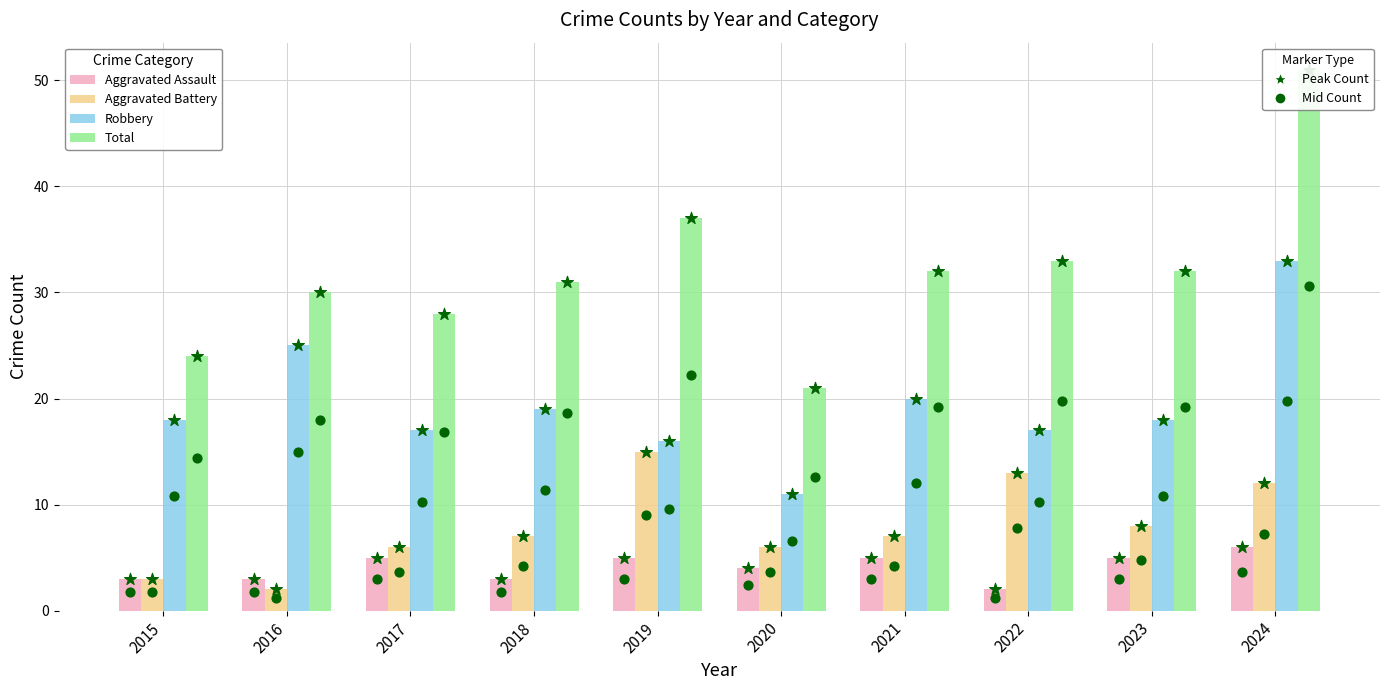

Which series reaches the minimum Y coordinate?

Aggravated Assault